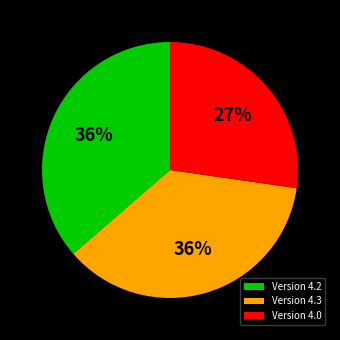

Is it true that Version 4.0 is 27% of the pie?

True